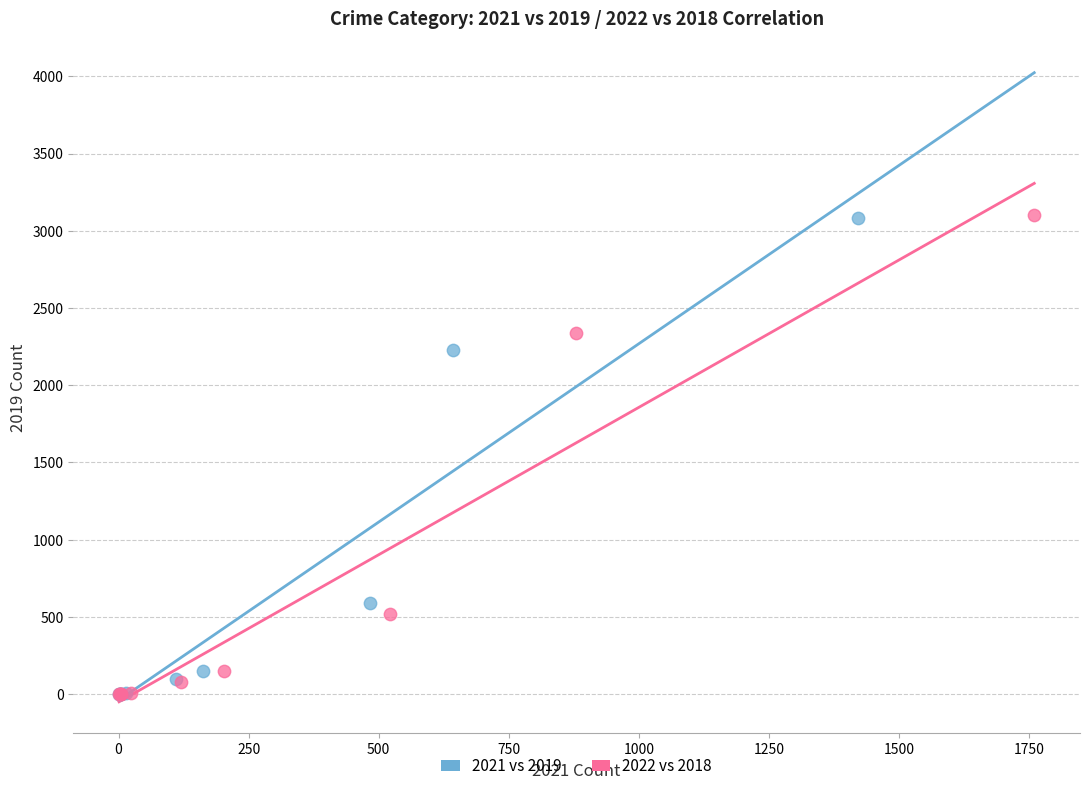

Which series has the widest spread of Y values?

2022 vs 2018